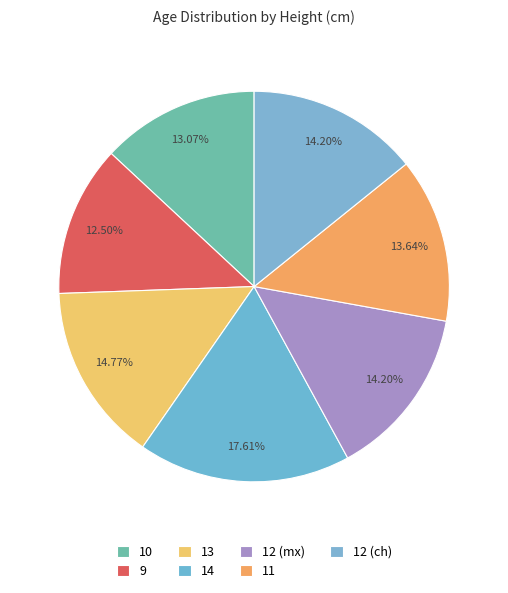

What is the total percentage of 12 (mx) and 11?

27.8%